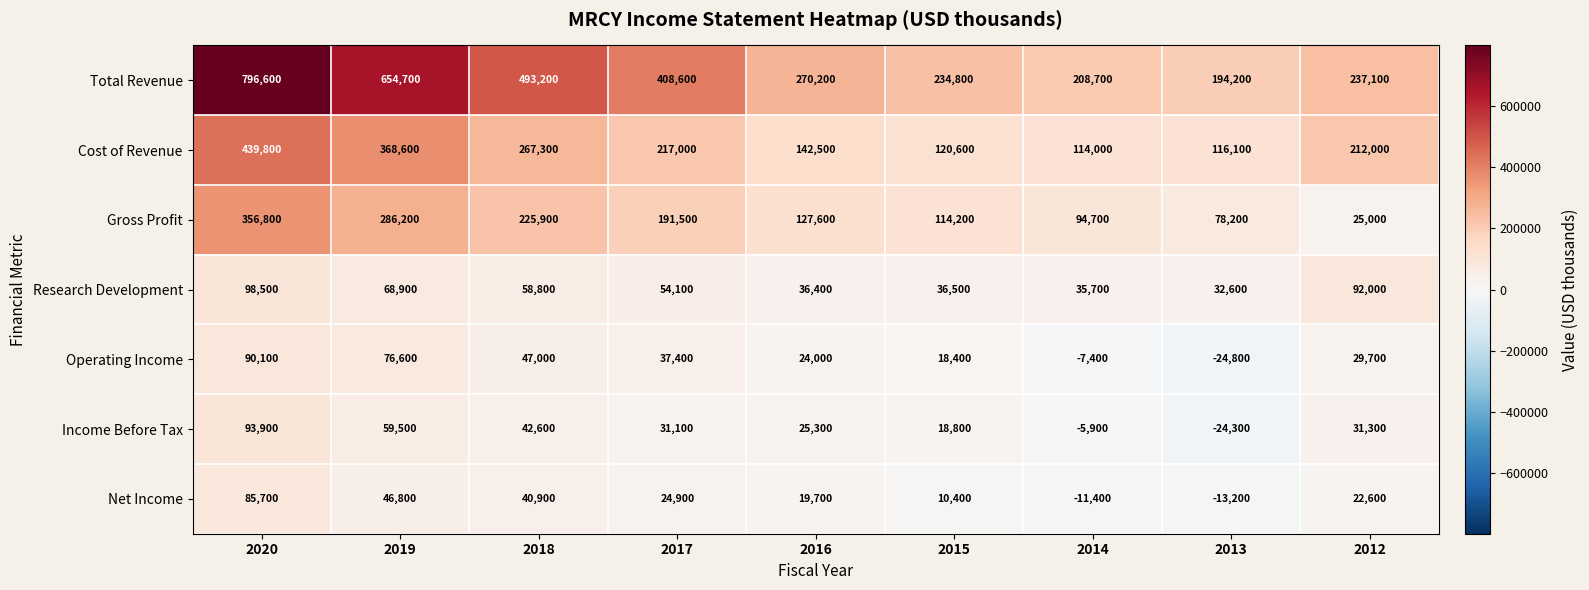

Read the Income Before Tax value at 2020, to the nearest 10.

93900